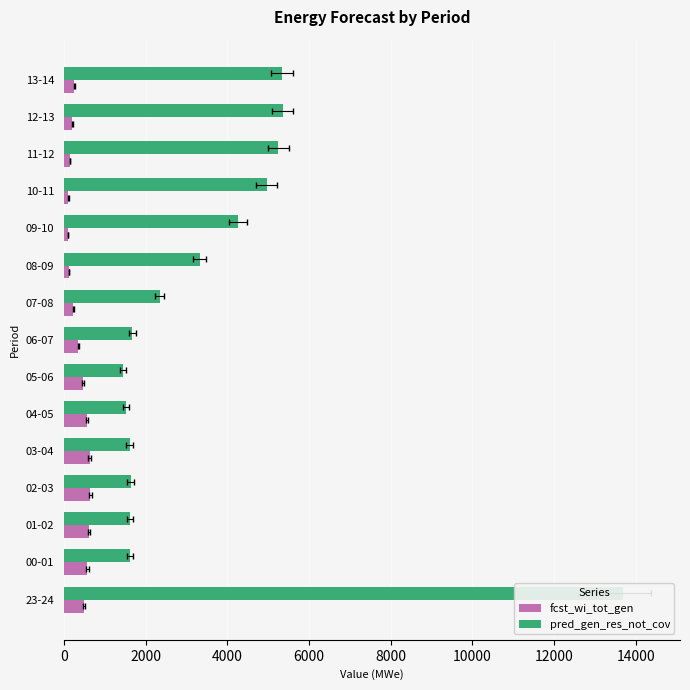

Which series has the largest range (max minus min)?

pred_gen_res_not_cov